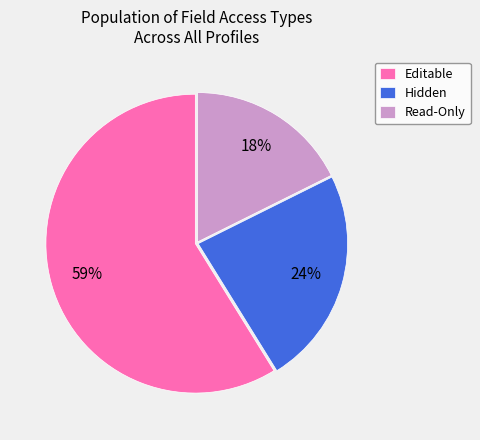

True or false: Read-Only accounts for 7% of the total.

False